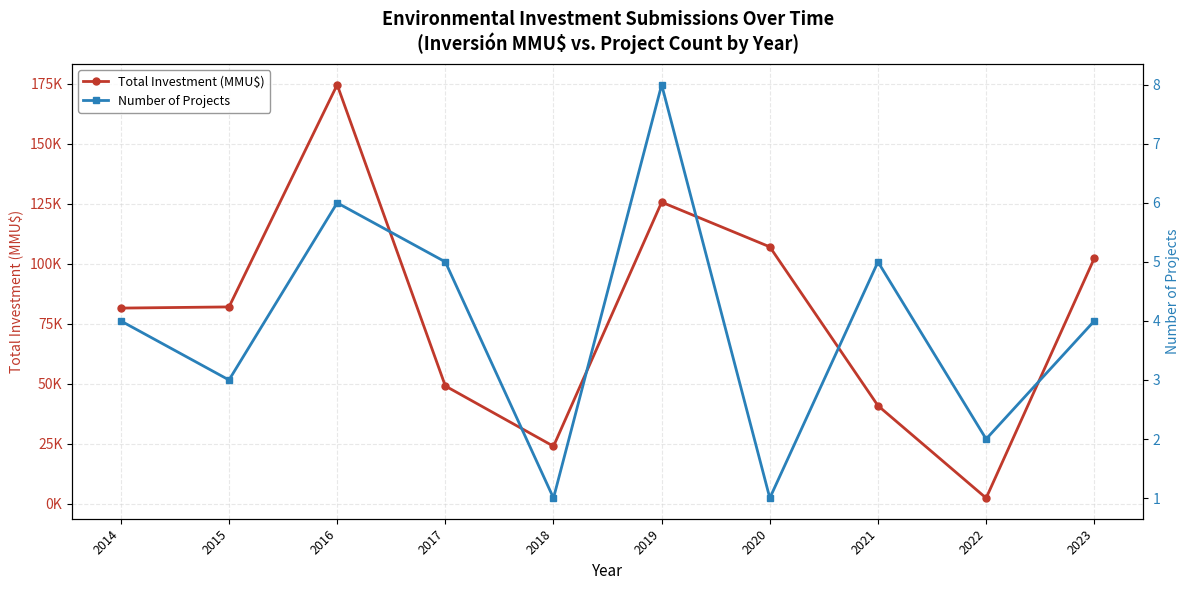

How many lines are shown in the chart?

2